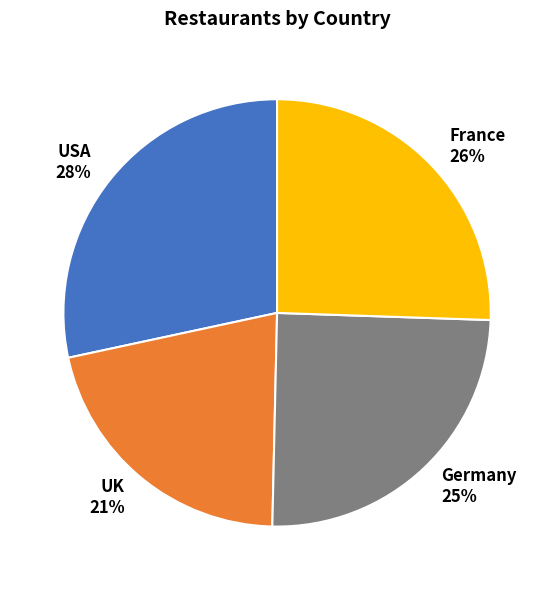

Which slice is the largest?

USA